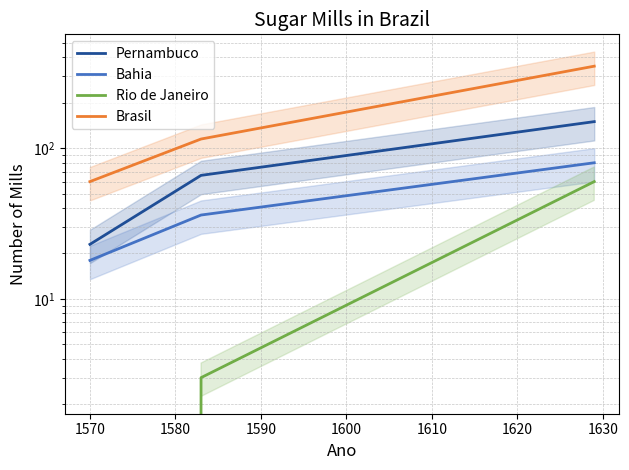

Count the number of data series in this chart.

4